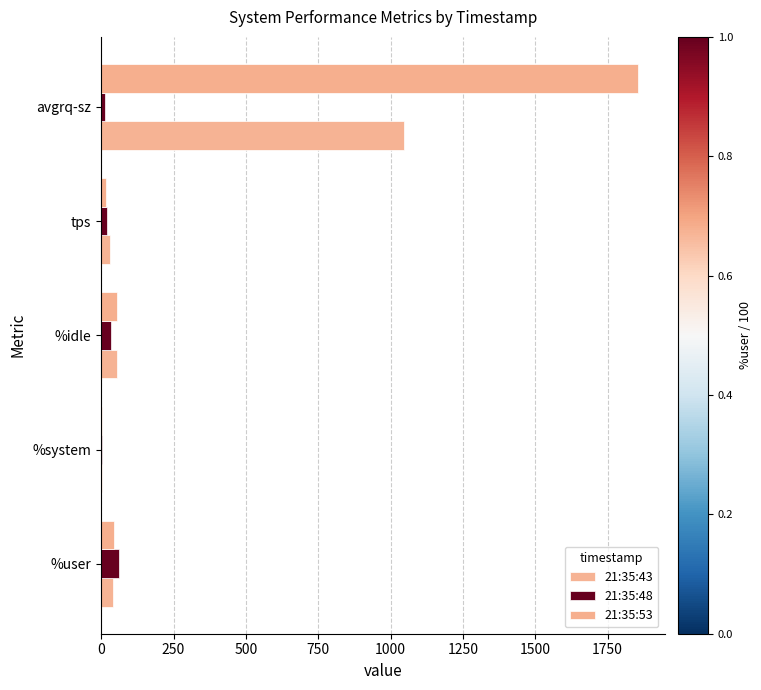

Reading left to right, extract all data points from this chart.

21:35:43: 0=42.2	250=1.9	500=55.8	750=29.6	1000=1048.0
21:35:48: 0=62.6	250=3.7	500=33.7	750=19.6	1000=14.3
21:35:53: 0=42.8	250=2.2	500=55.0	750=16.6	1000=1854.0